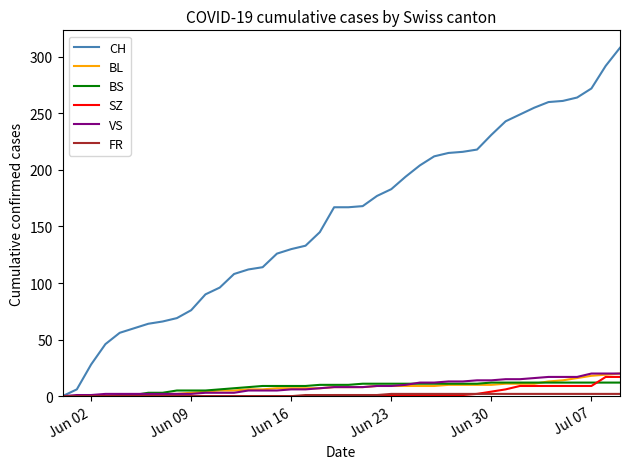

Which series has the largest total across all categories?

CH